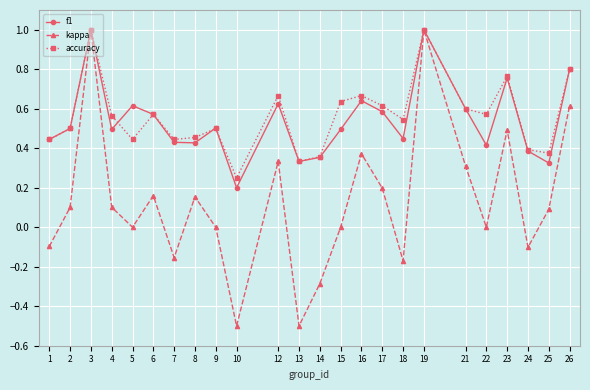

The value of f1 at 24 is 0.6. True or false?

False